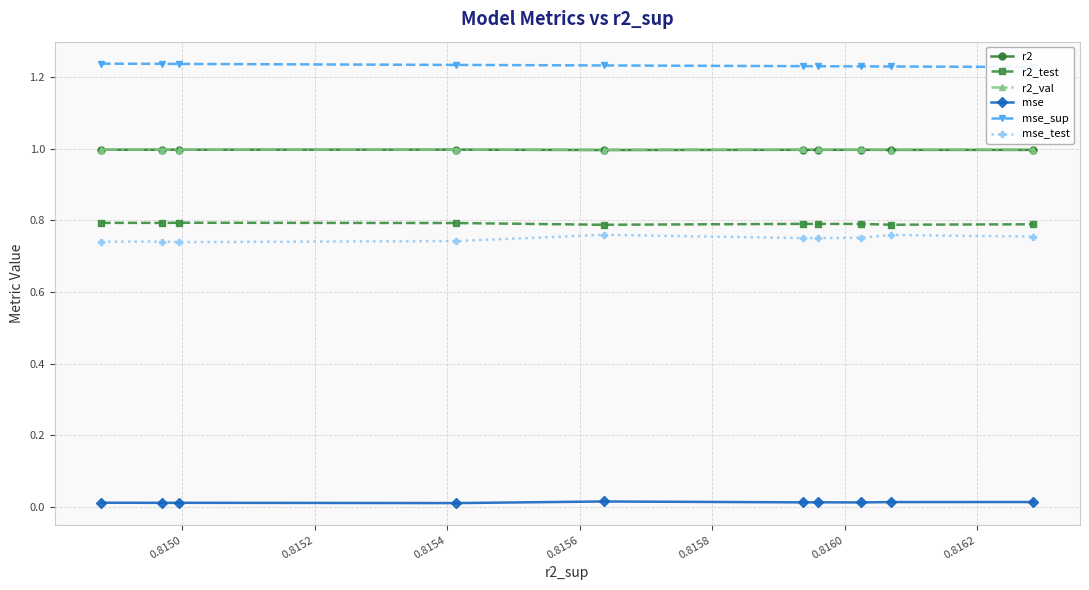

True or false: r2_test and mse intersect in this chart.

False